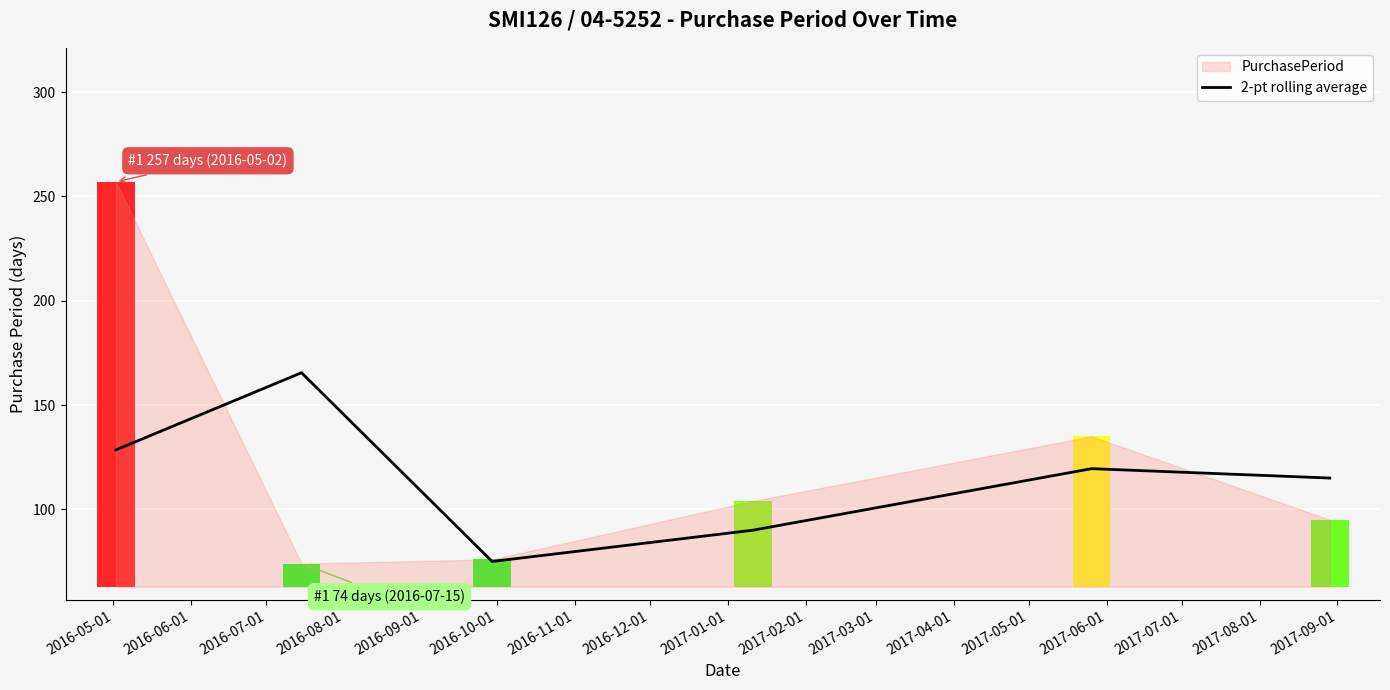

Reading left to right, transcribe all the data shown in this chart.

128.5	165.5	75.0	90.0	119.5	115.0